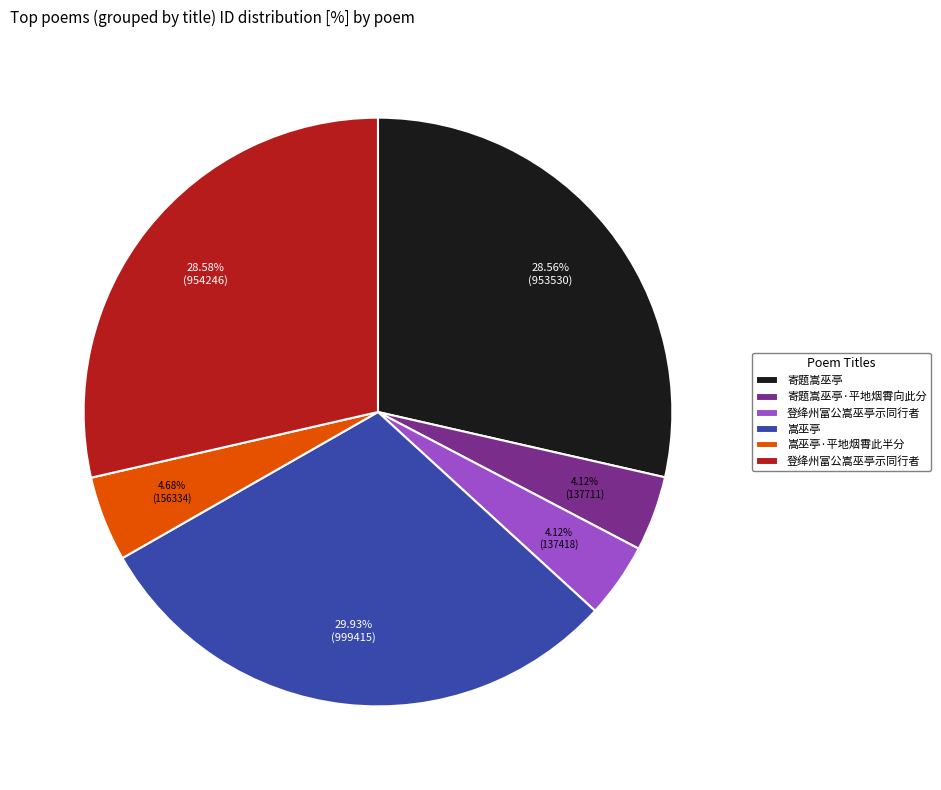

Is there a majority slice in this chart?

No